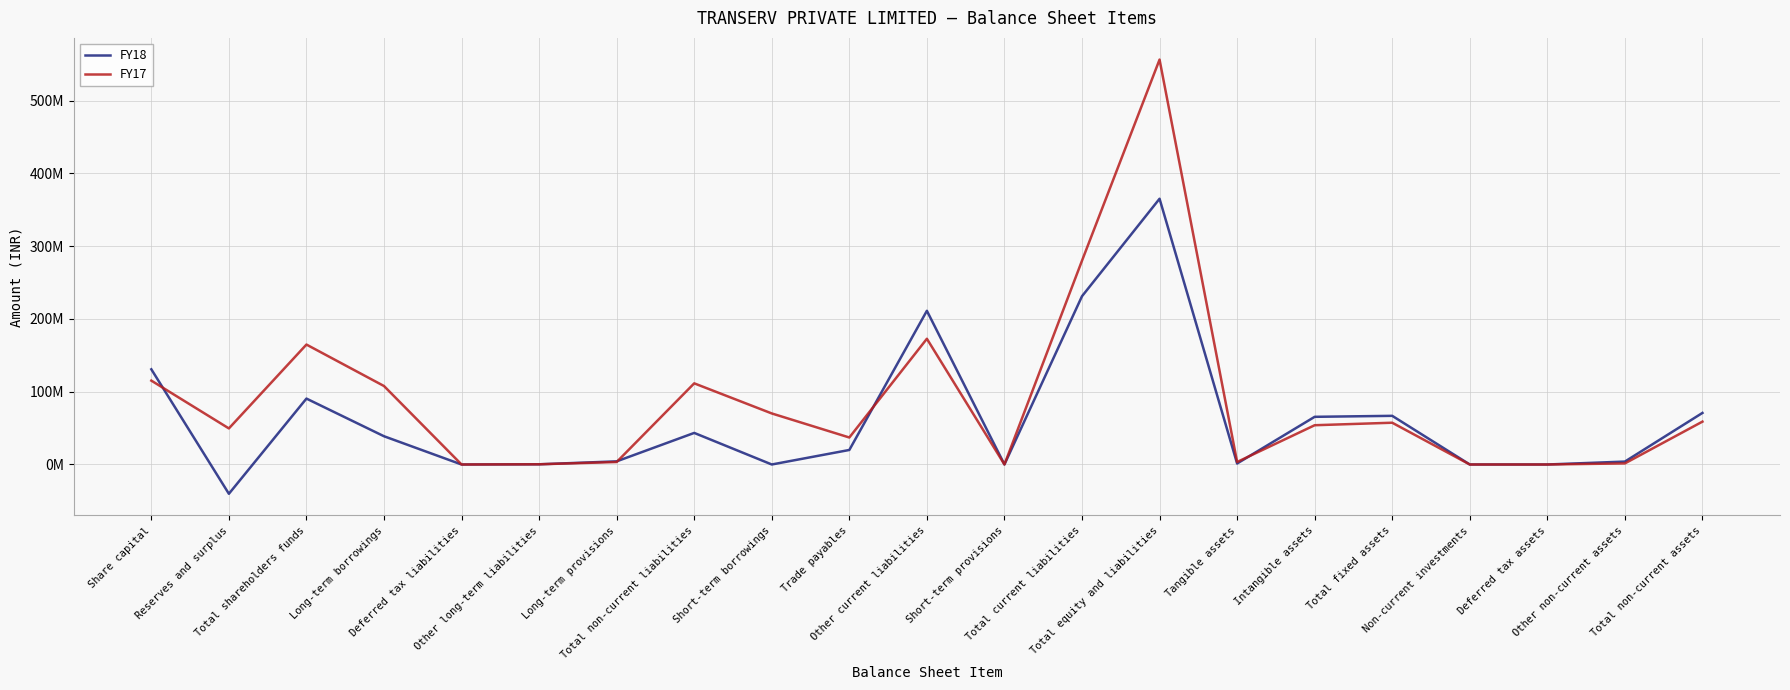

What is the label of the 20th point from the left?

Other non-current assets